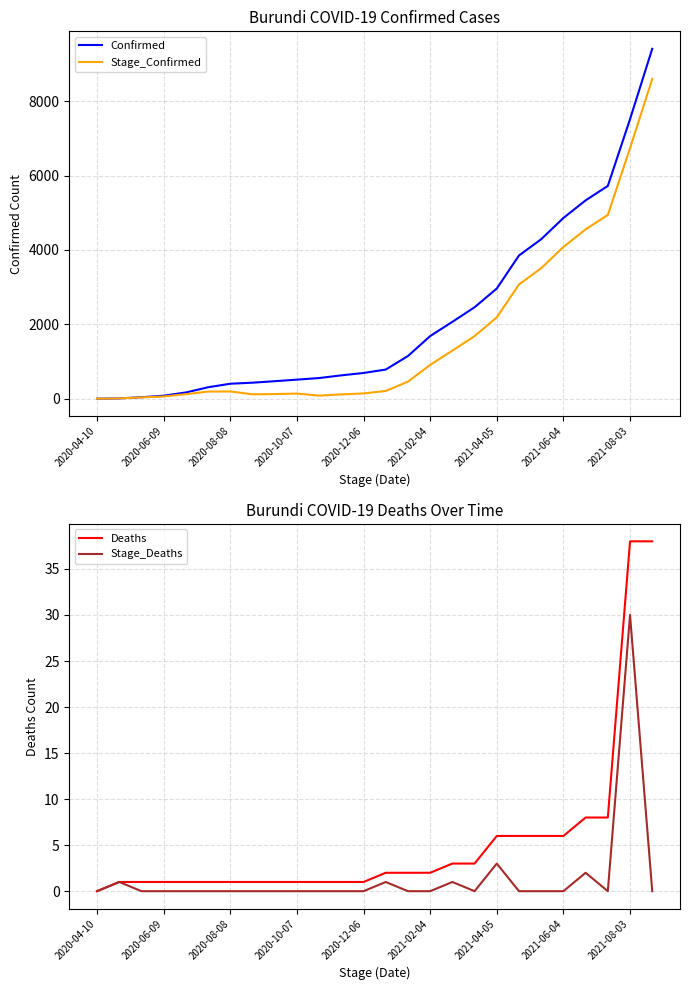

True or false: Stage_Deaths and Confirmed intersect in this chart.

False